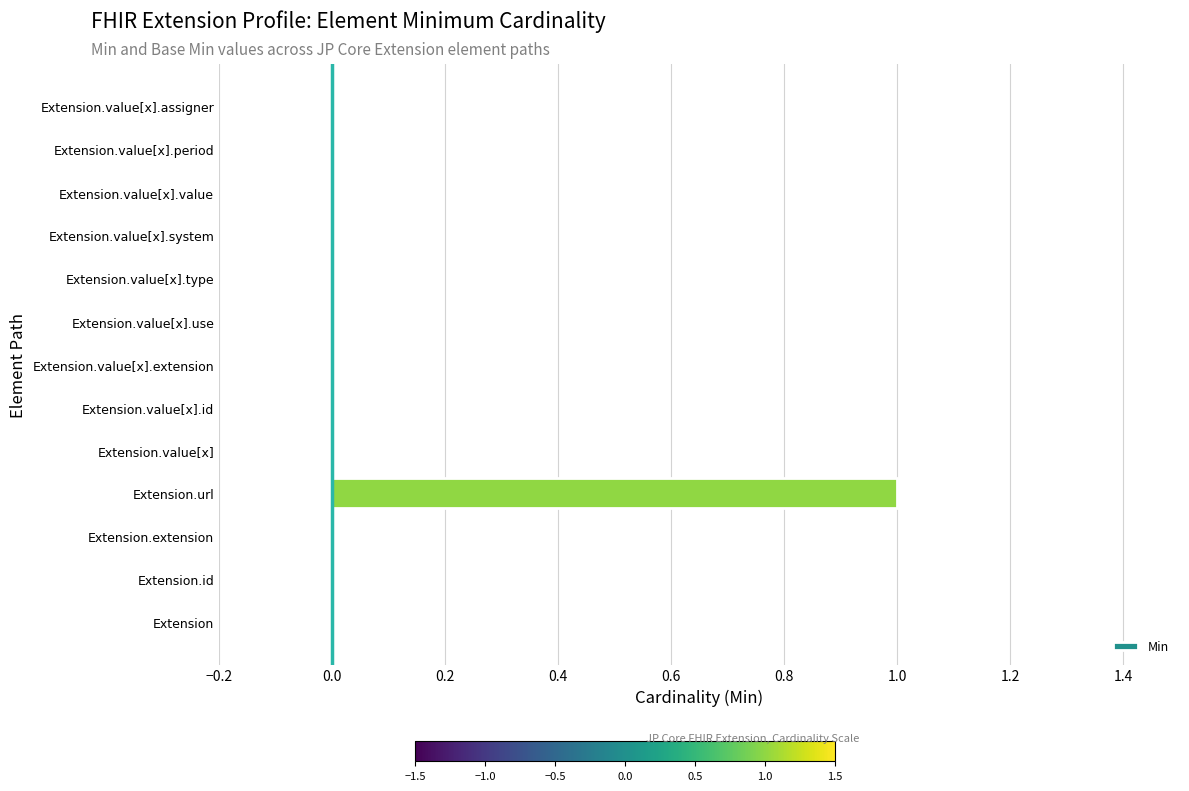

Which label corresponds to the largest value in the chart?

Extension.url